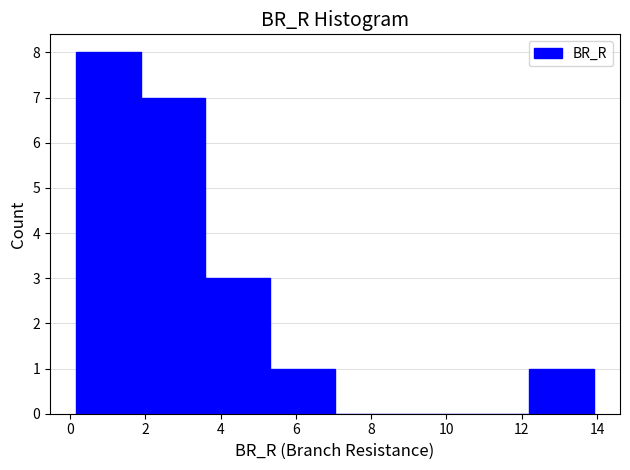

Which range on the x-axis has the tallest bar?

0.2 to 1.8